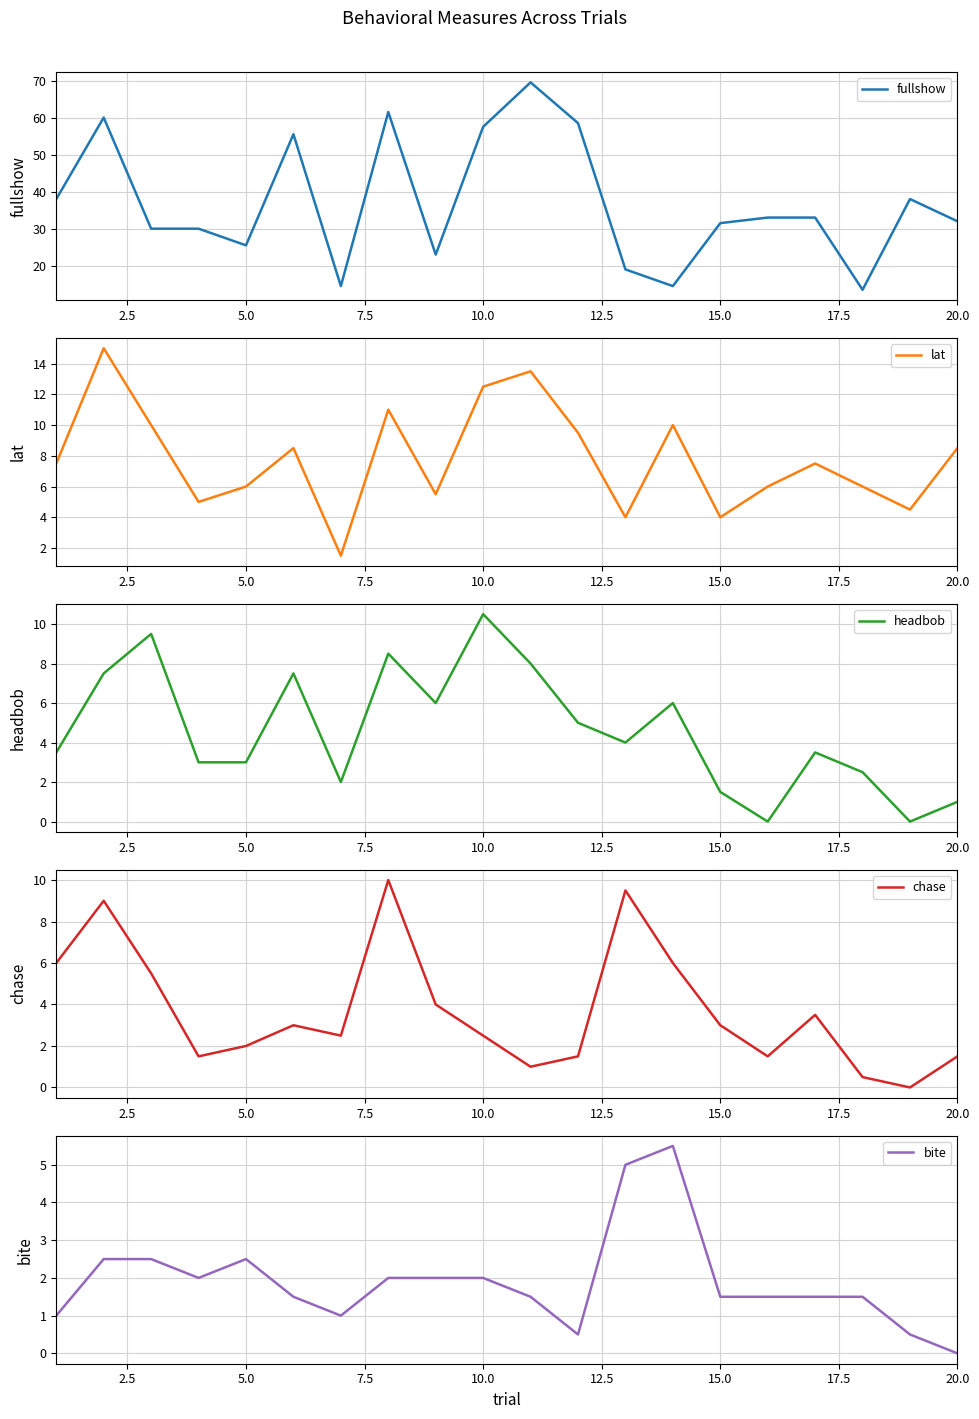

True or false: bite and headbob cross at least once.

True